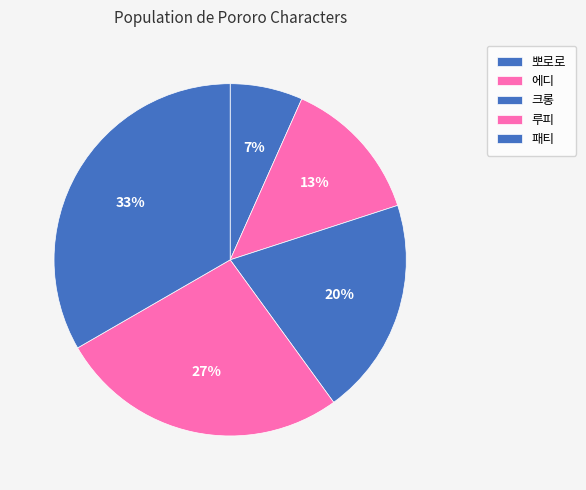

Combined, do 크롱 and 루피 account for over 50%?

No